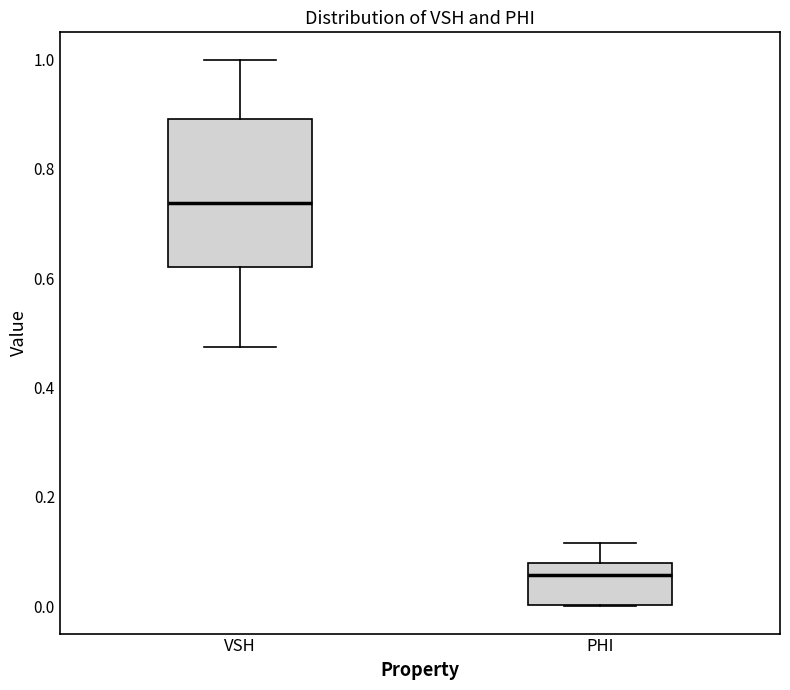

Where is the upper edge of the box for PHI on the y-axis? The values are not printed on the chart, so give them approximately, as read against the axis.

0.08